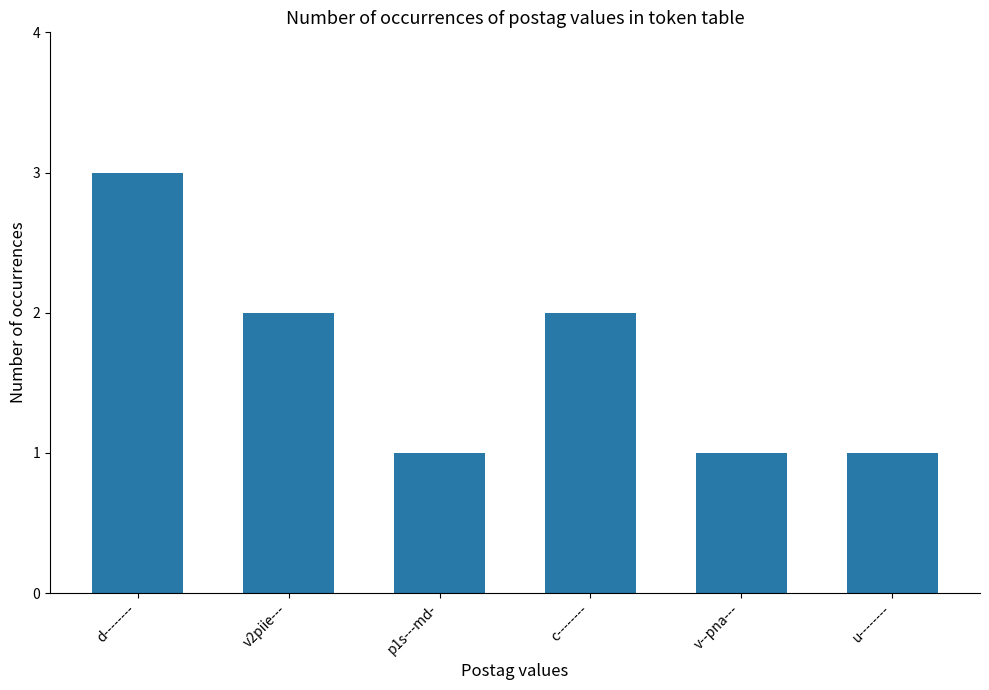

What is the difference between the second highest and second lowest values?

1